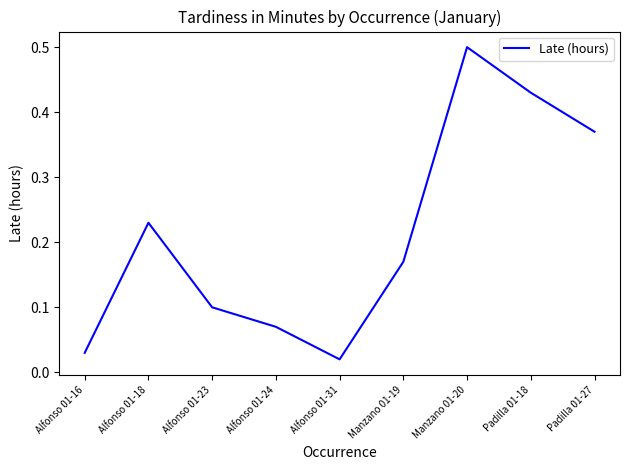

Rank the categories by value from highest to lowest.

Manzano 01-20, Padilla 01-18, Padilla 01-27, Alfonso 01-18, Manzano 01-19, Alfonso 01-23, Alfonso 01-24, Alfonso 01-16, Alfonso 01-31